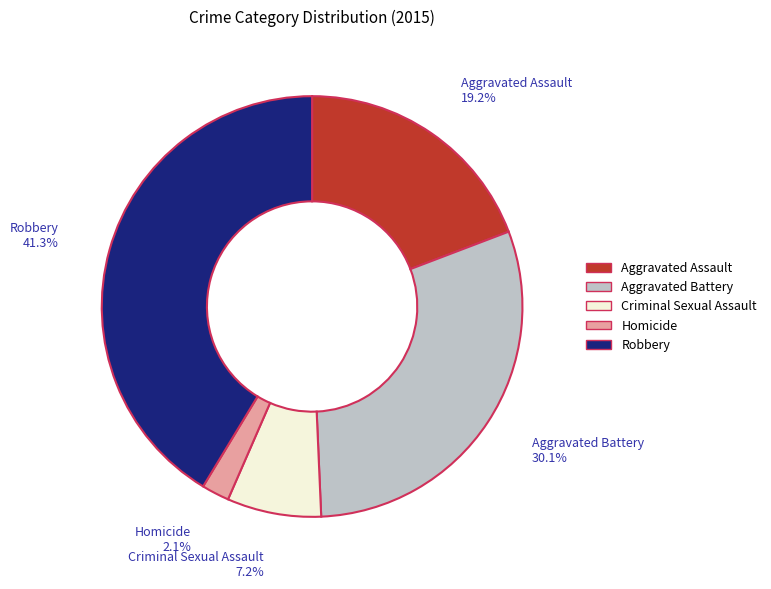

To the nearest percent, what is the difference between the largest and smallest slice percentages?

39%